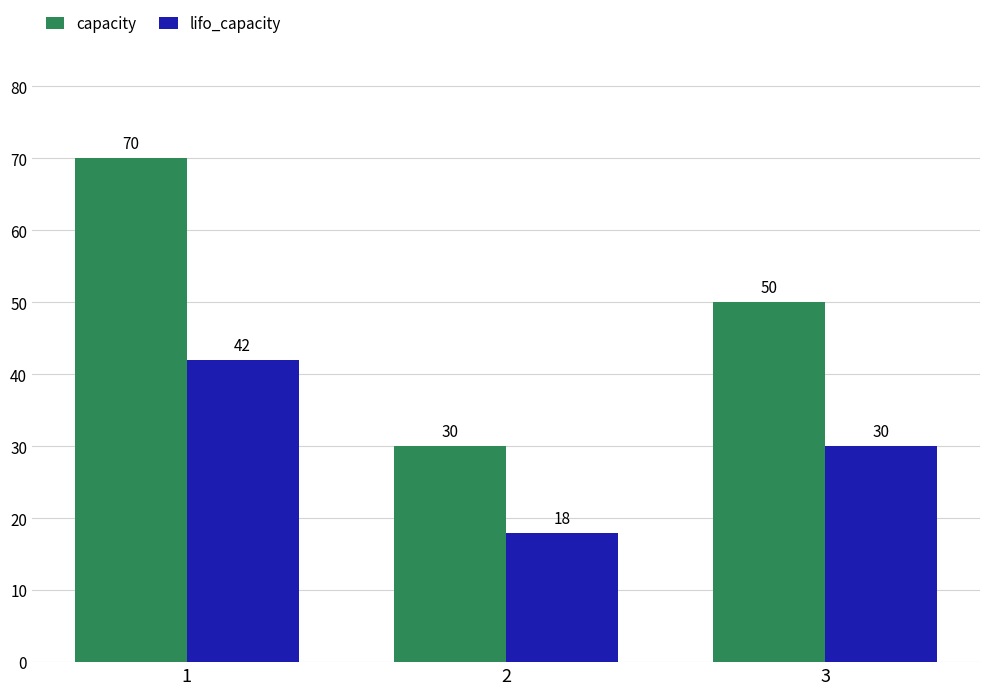

Between 2 and 3, which series saw the biggest shift?

capacity